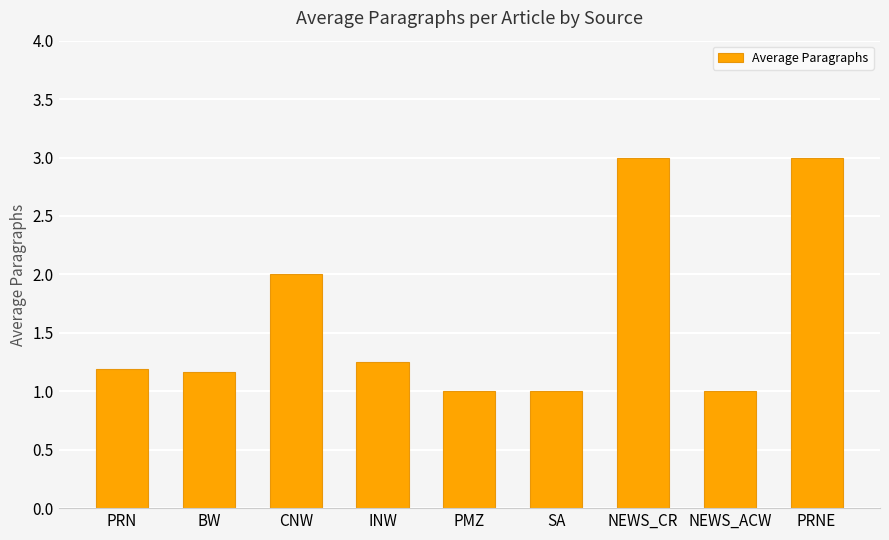

What is the maximum value shown in the chart?

3.0